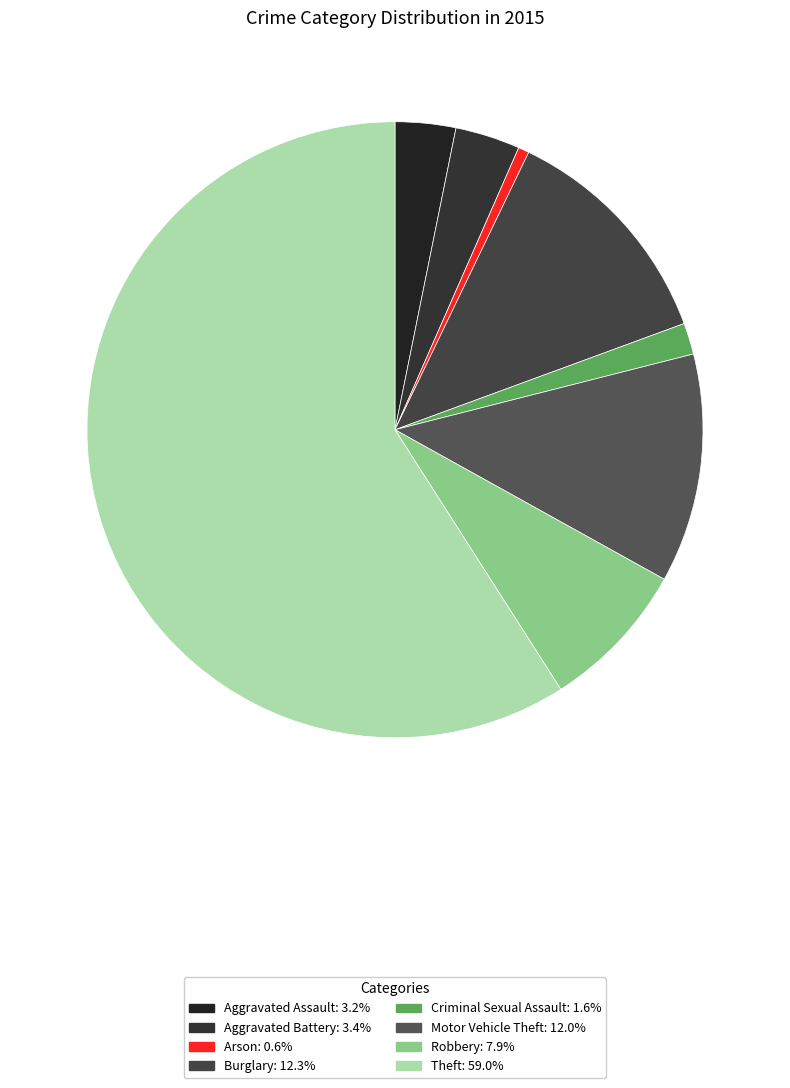

To the nearest percent, what percentage of the pie is Arson?

1%